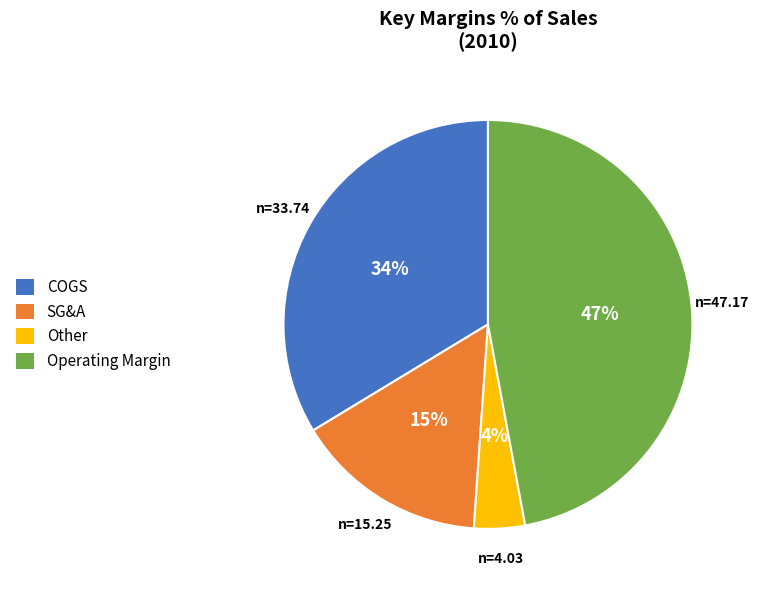

Which slice is the largest?

Operating Margin